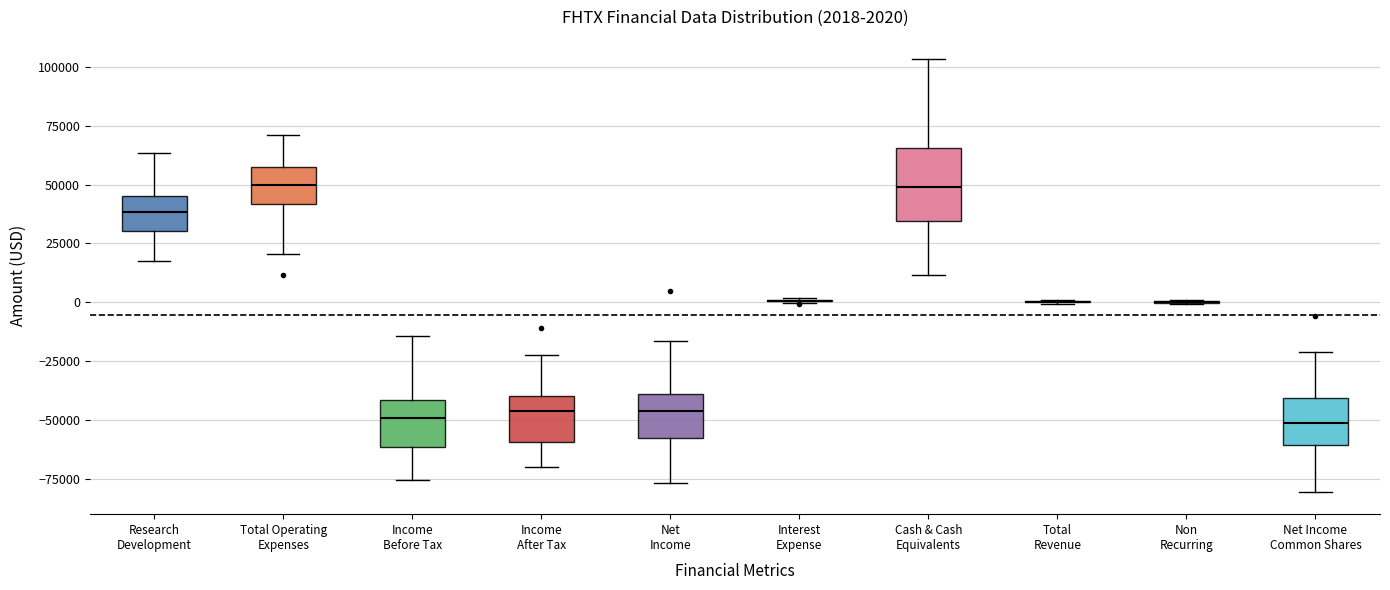

Which box is the tallest, from its lower edge to its upper edge?

Cash & Cash Equivalents